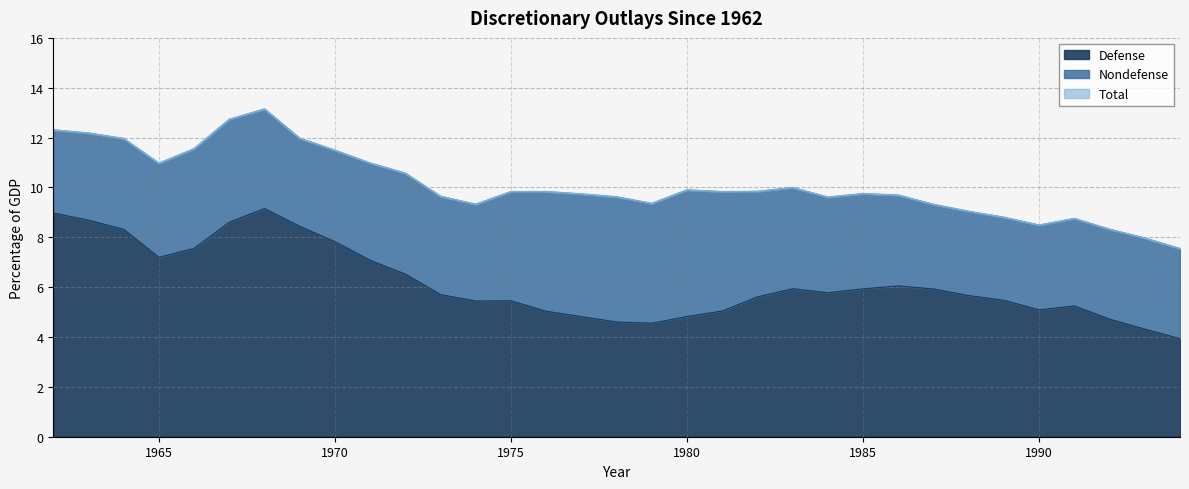

In Total, how many points are lower than both neighbors (excluding endpoints)?

6